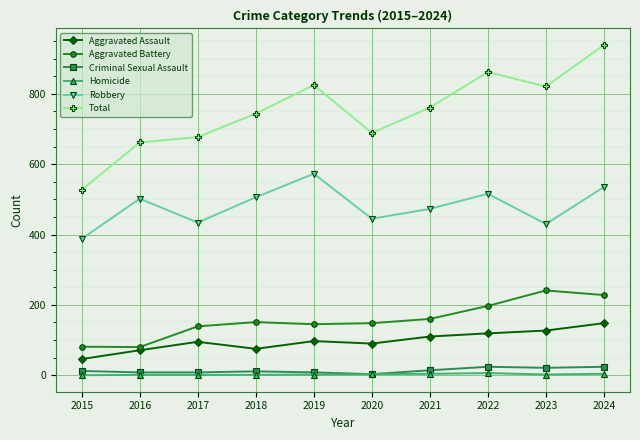

What is the spread (max minus min) of values at 2017?

676